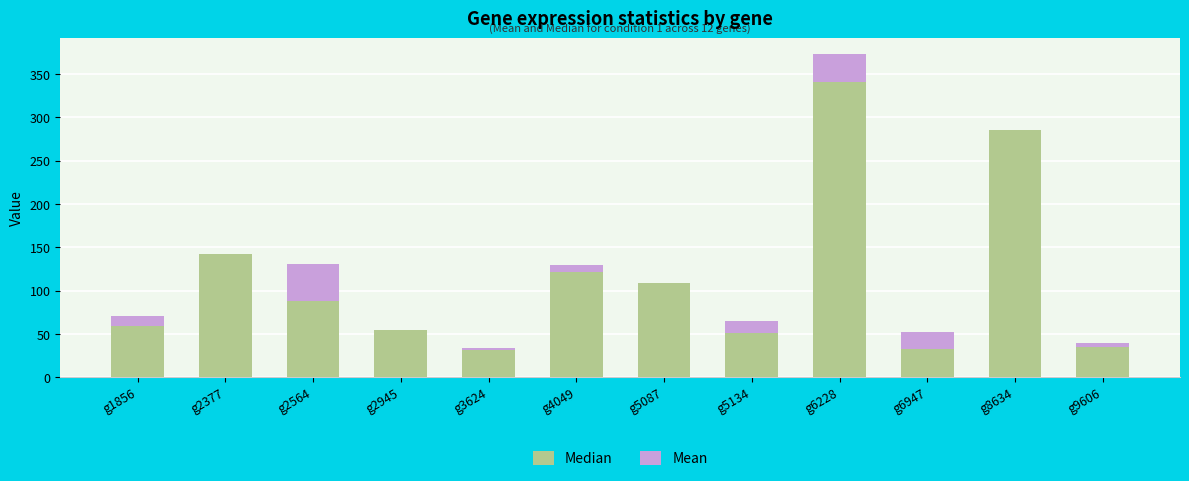

At which category is the sum across all series the highest?

g6228